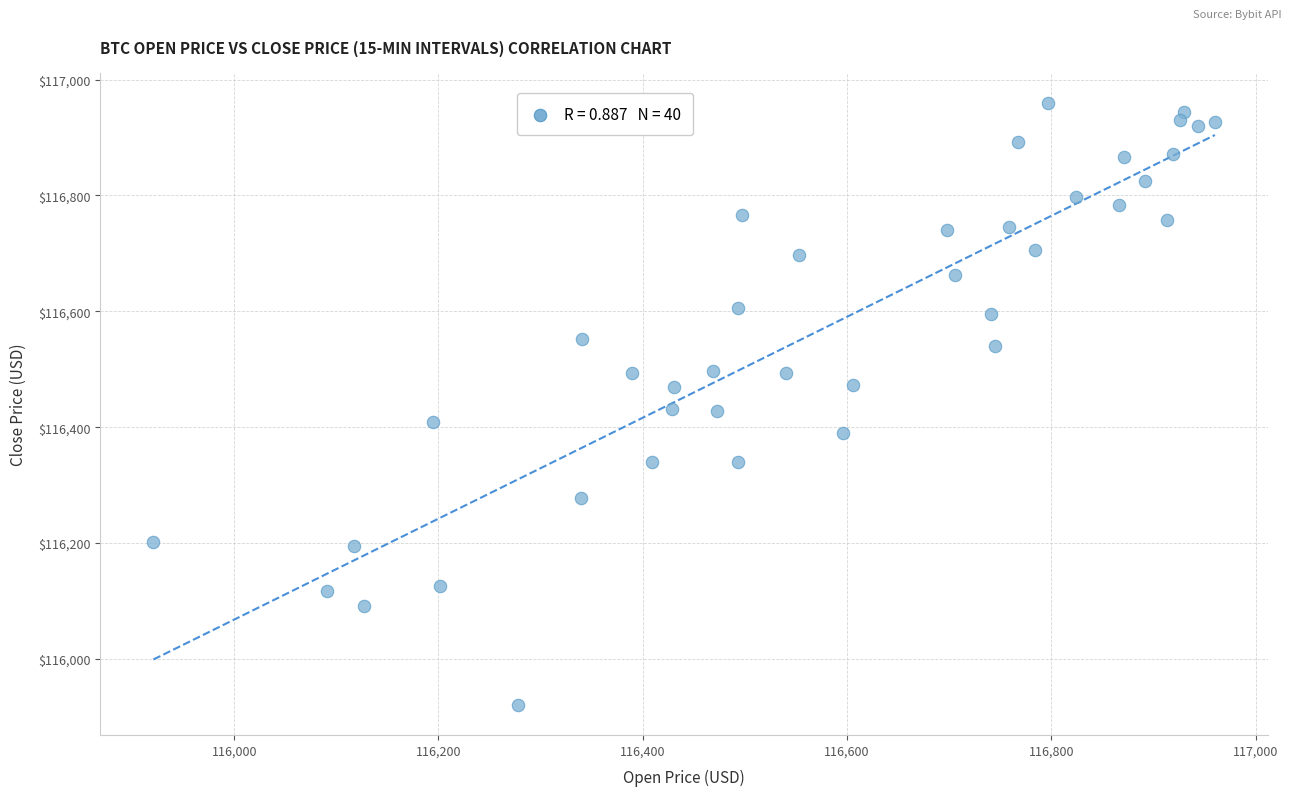

What is the range of Y values (max minus min)?

1039.3